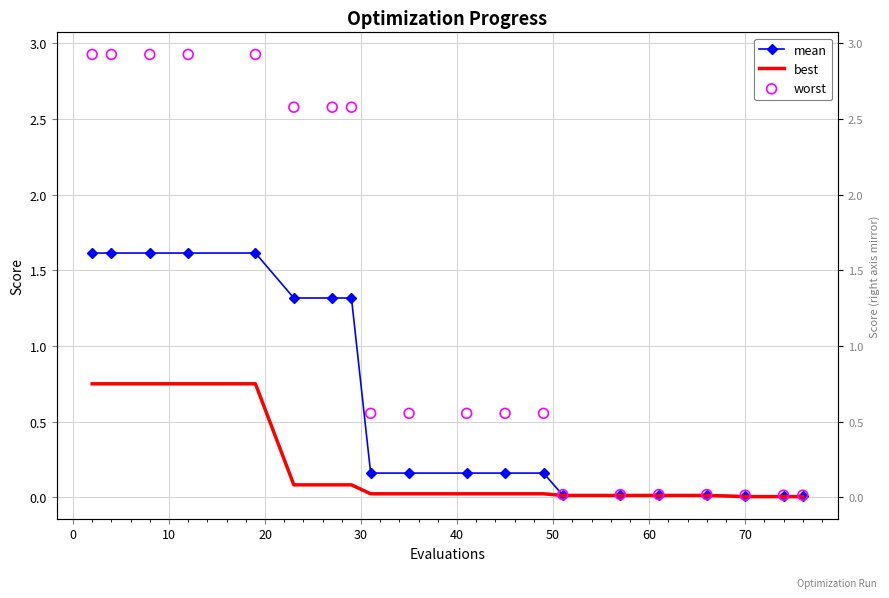

What are all the series names shown in the legend?

mean, best, worst